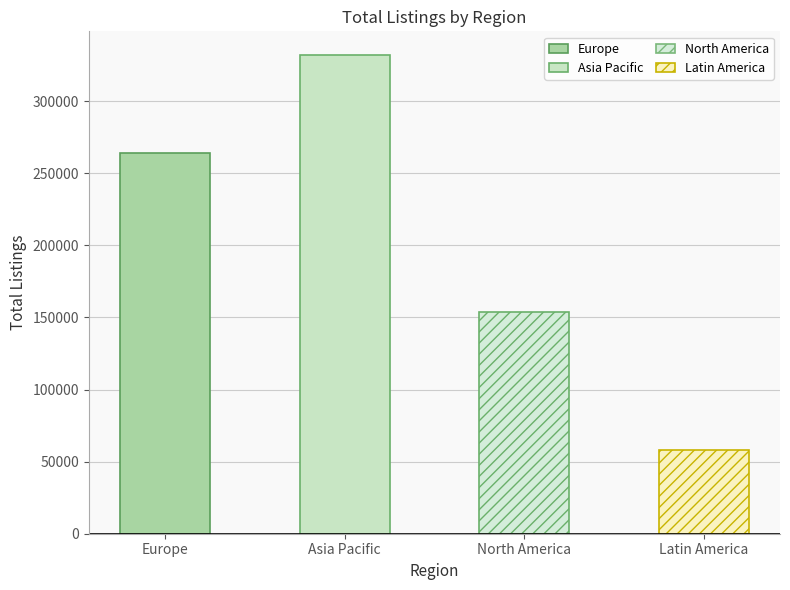

At which label is the value closest to 194859?

North America